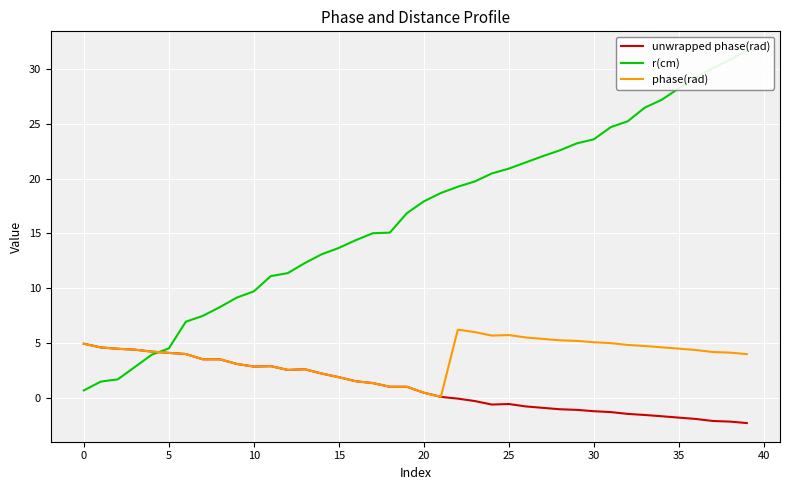

The value of phase(rad) at 26 is 5.5. True or false?

True